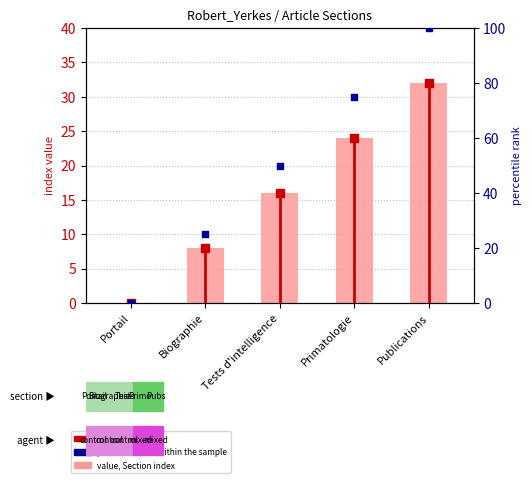

Is the value of count at Publications greater than the value of percentile rank within the sample at Biographie?

Yes